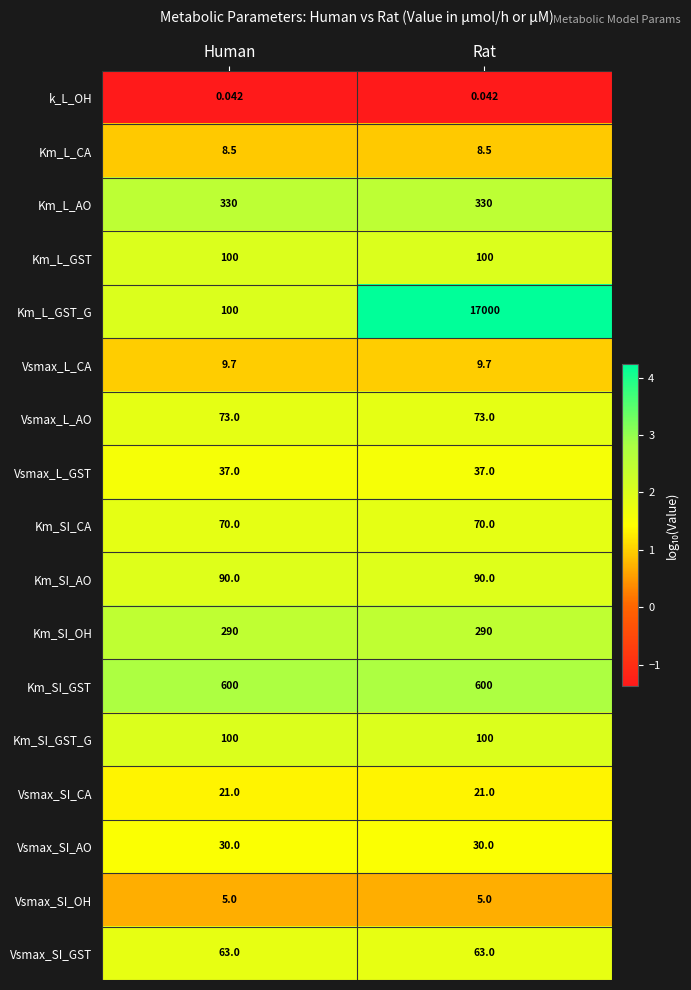

Which series has the widest spread of values?

Km_L_GST_G